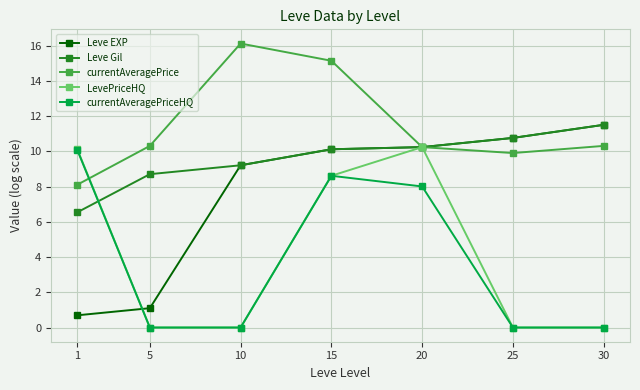

How many values in the Leve EXP series are below 10?

3